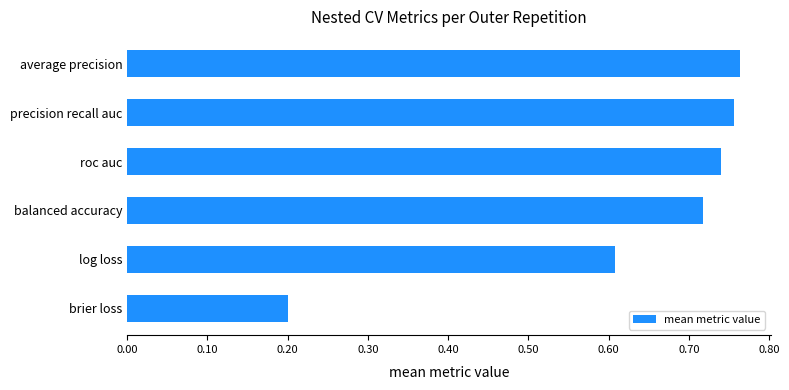

List the labels in order of value, smallest first.

brier loss, log loss, balanced accuracy, roc auc, precision recall auc, average precision